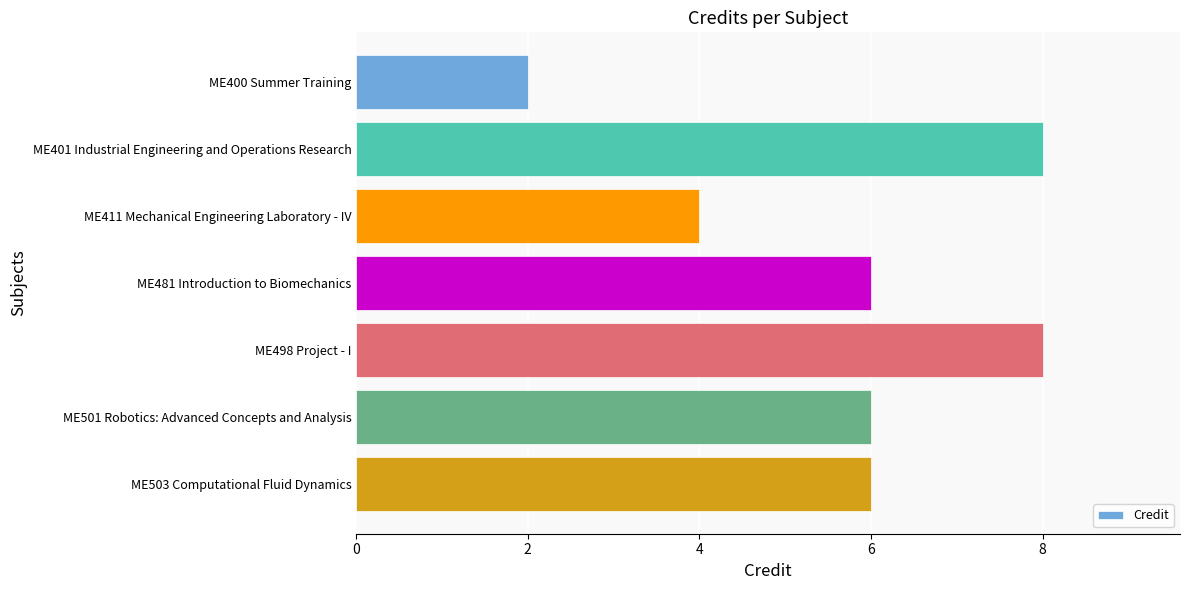

True or false: the data shows 6 at ME503 Computational Fluid Dynamics.

True